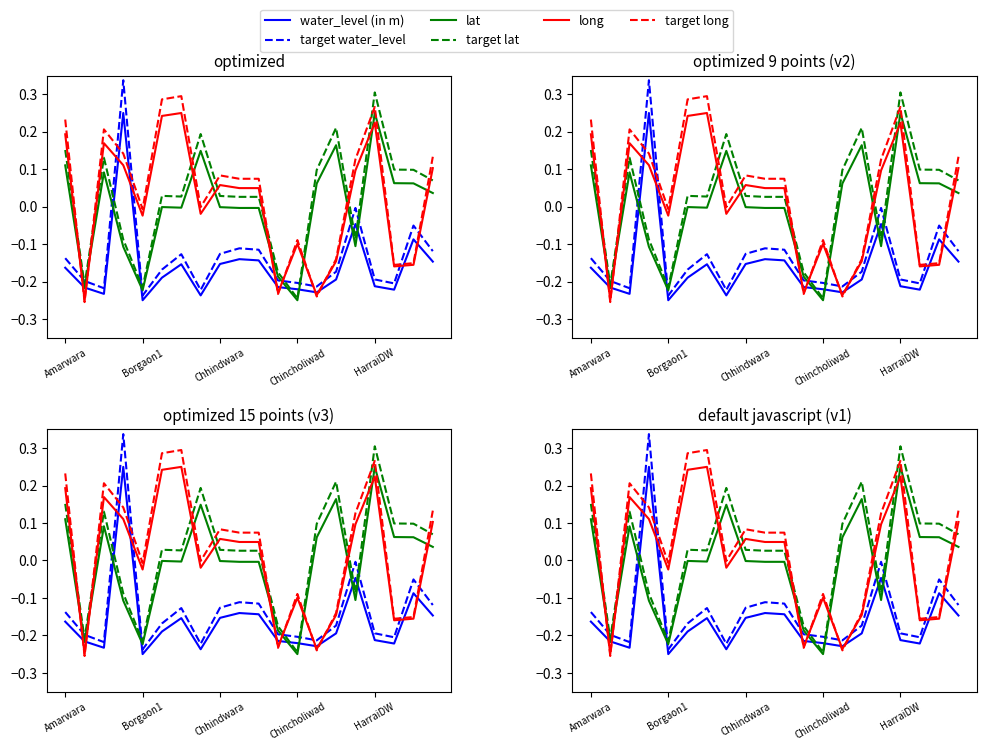

What is the sum of the target lat values at 6 and 19?

0.1